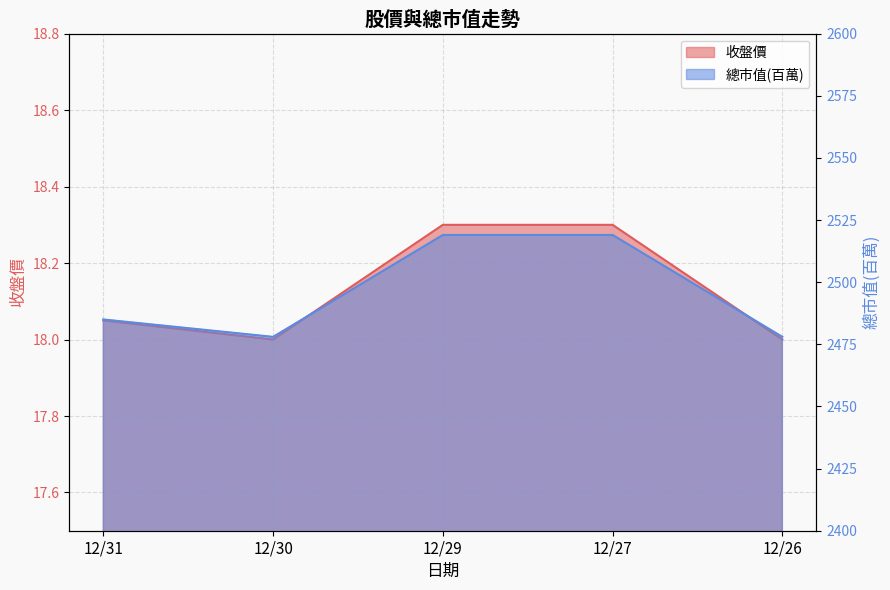

How many data points in 總市值(百萬) are less than 2485?

2